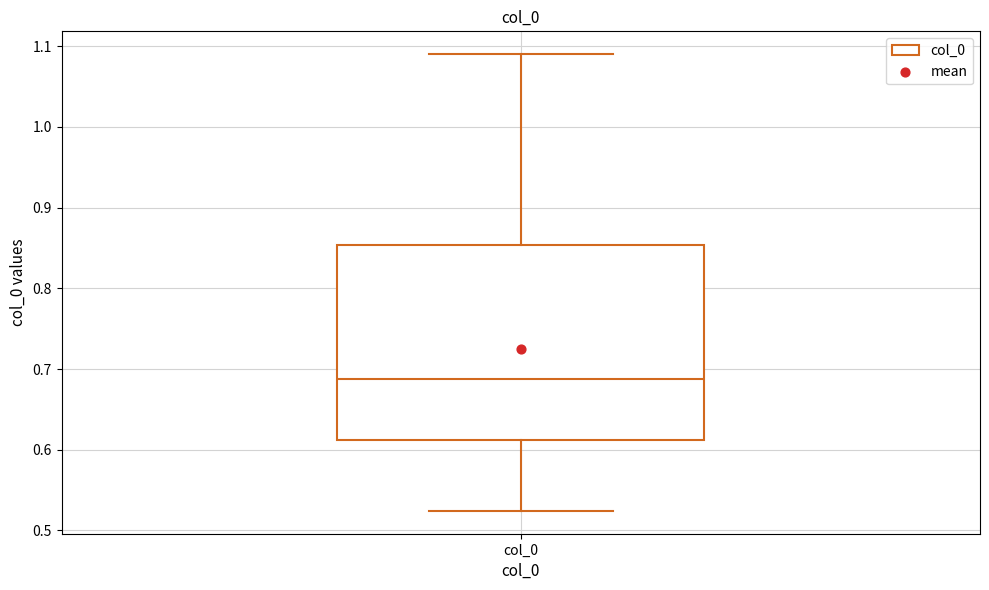

Where is the lower edge of the box for col_0 on the y-axis? The values are not printed on the chart, so give them approximately, as read against the axis.

0.61